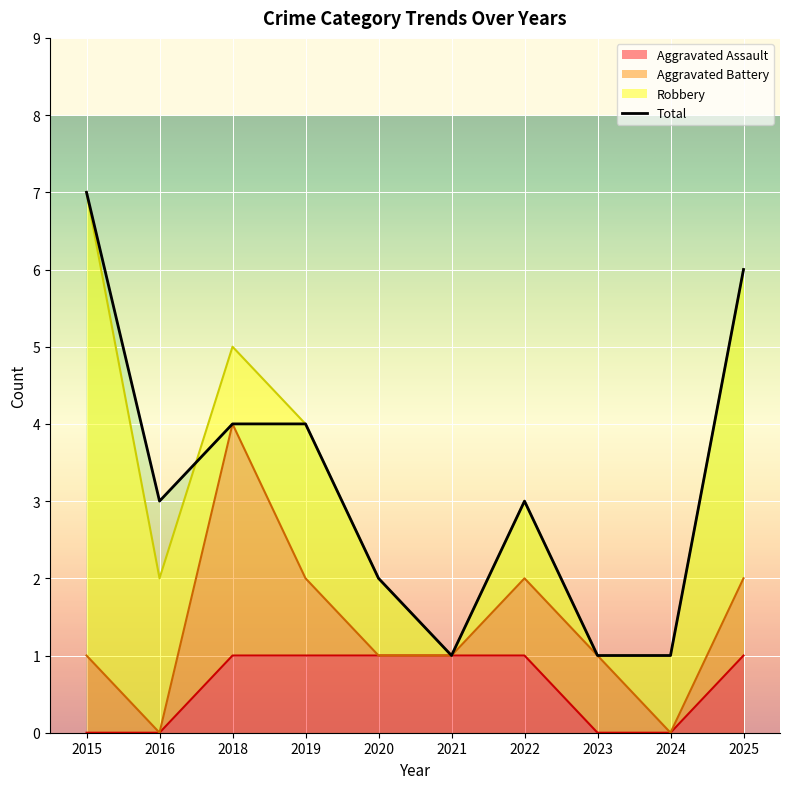

What is the greatest value displayed?

7